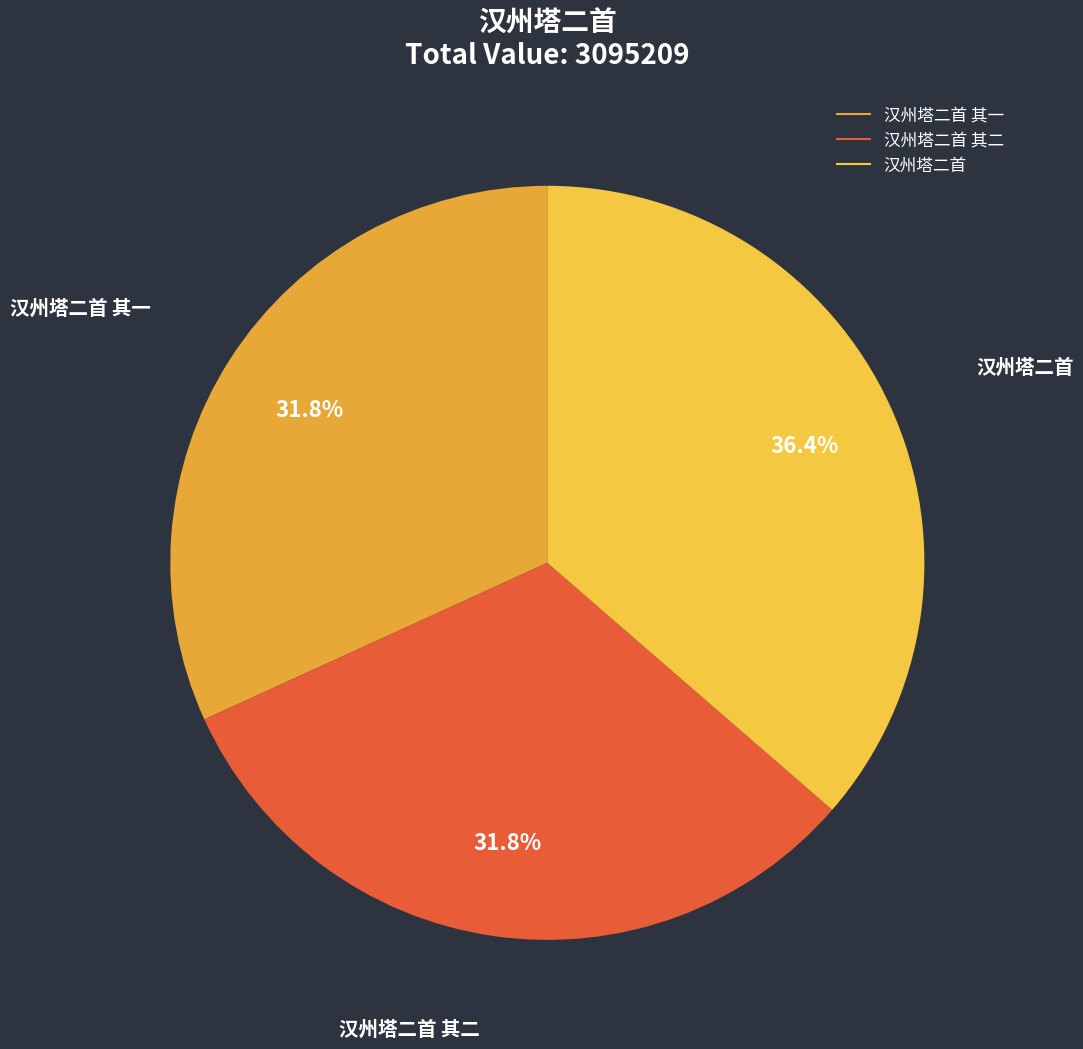

How many slices are in this pie chart?

3